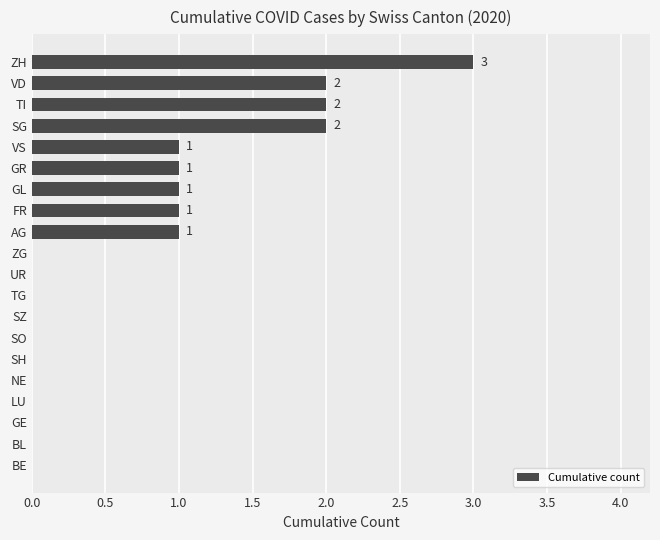

Reading bottom to top, what are all the values shown in this chart?

BE=0	BL=0	GE=0	LU=0	NE=0	SH=0	SO=0	SZ=0	TG=0	UR=0	ZG=0	AG=1	FR=1	GL=1	GR=1	VS=1	SG=2	TI=2	VD=2	ZH=3